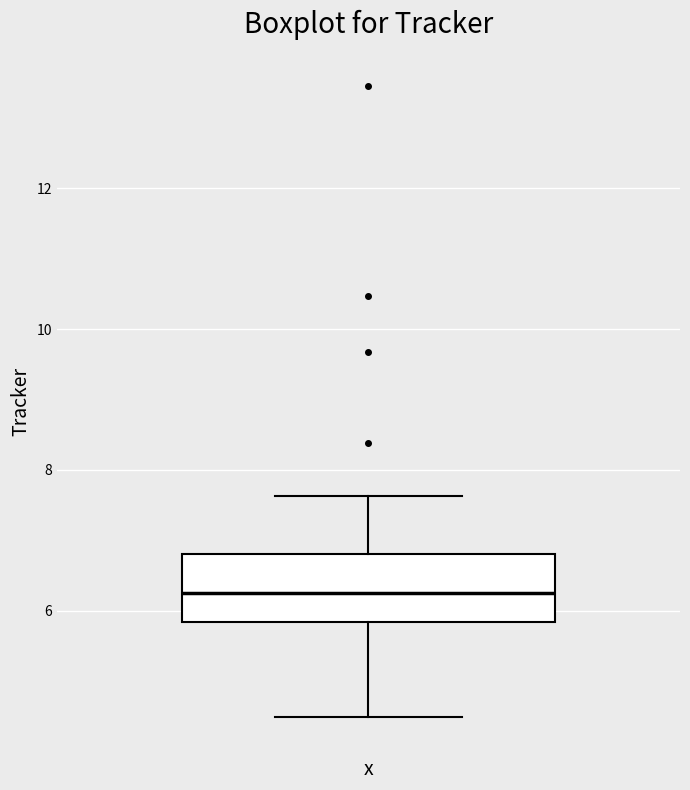

Transcribe this box plot: give where the median line is, the range the box spans, and where the two whiskers end, as read against the y-axis. The values are not printed on the chart, so give them approximately, as read against the axis.

median 6.2, box 5.8 to 6.8, whiskers 4.4 to 7.6